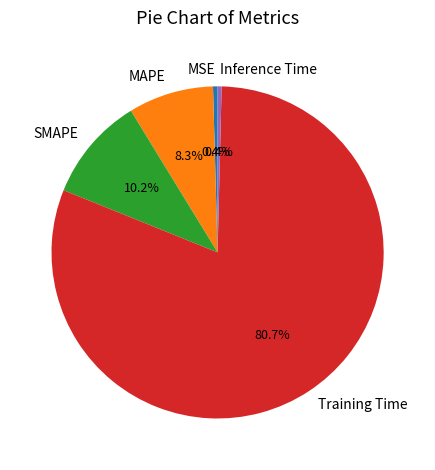

Is there a majority slice in this chart?

Yes